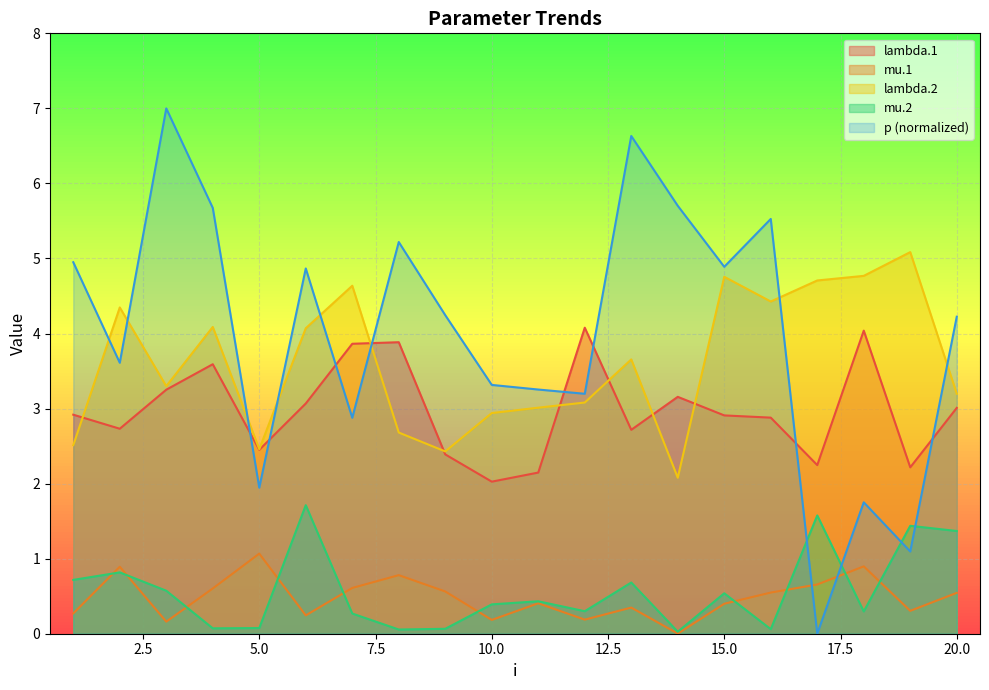

What are all the series names shown in the legend?

lambda.1, mu.1, lambda.2, mu.2, p (normalized)